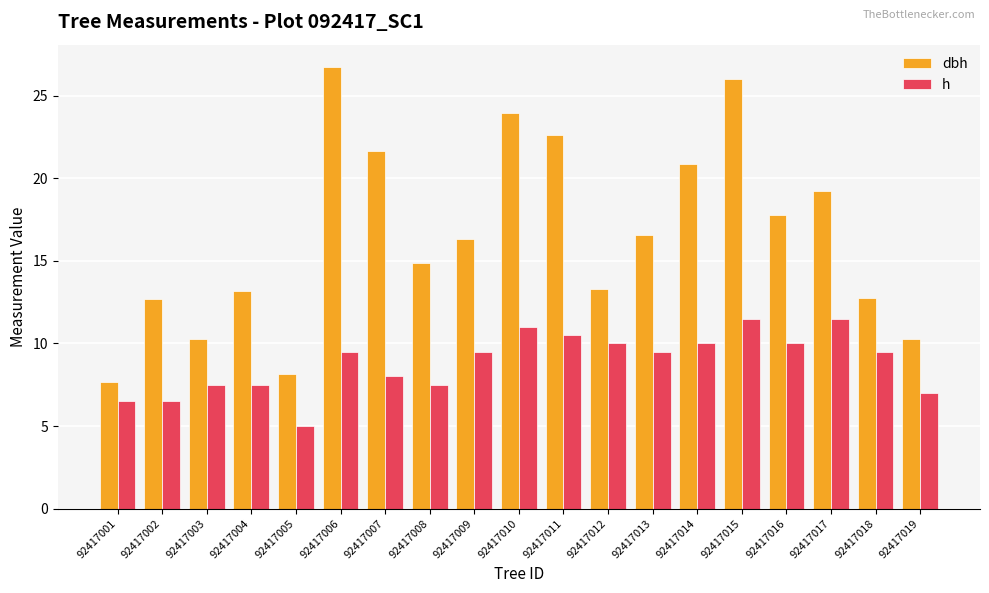

What is the total value across all series at 92417013?

26.1